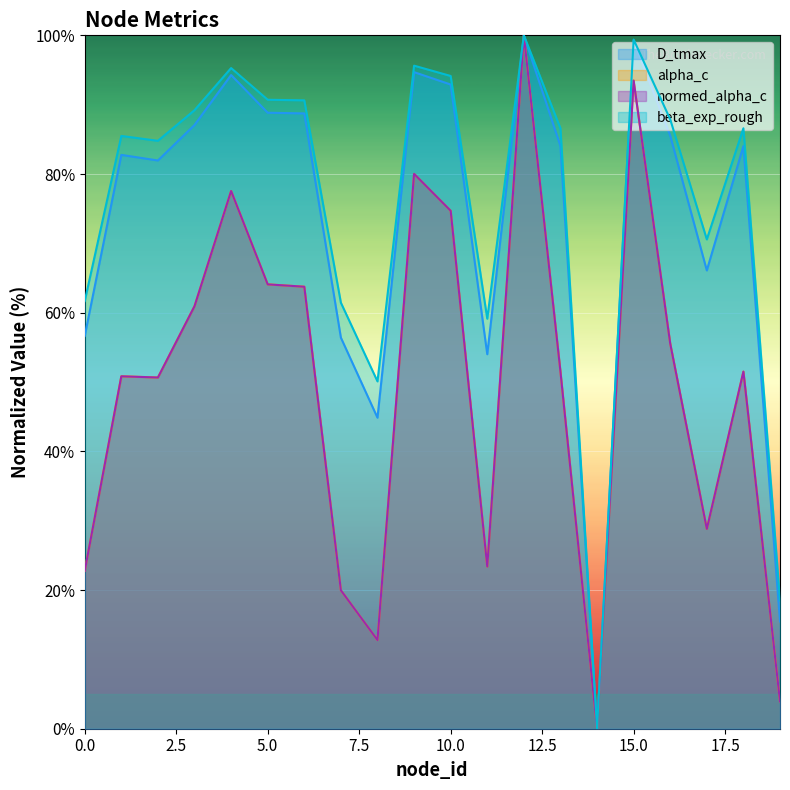

At 3, list the series in order from largest to smallest.

beta_exp_rough, D_tmax, normed_alpha_c, alpha_c